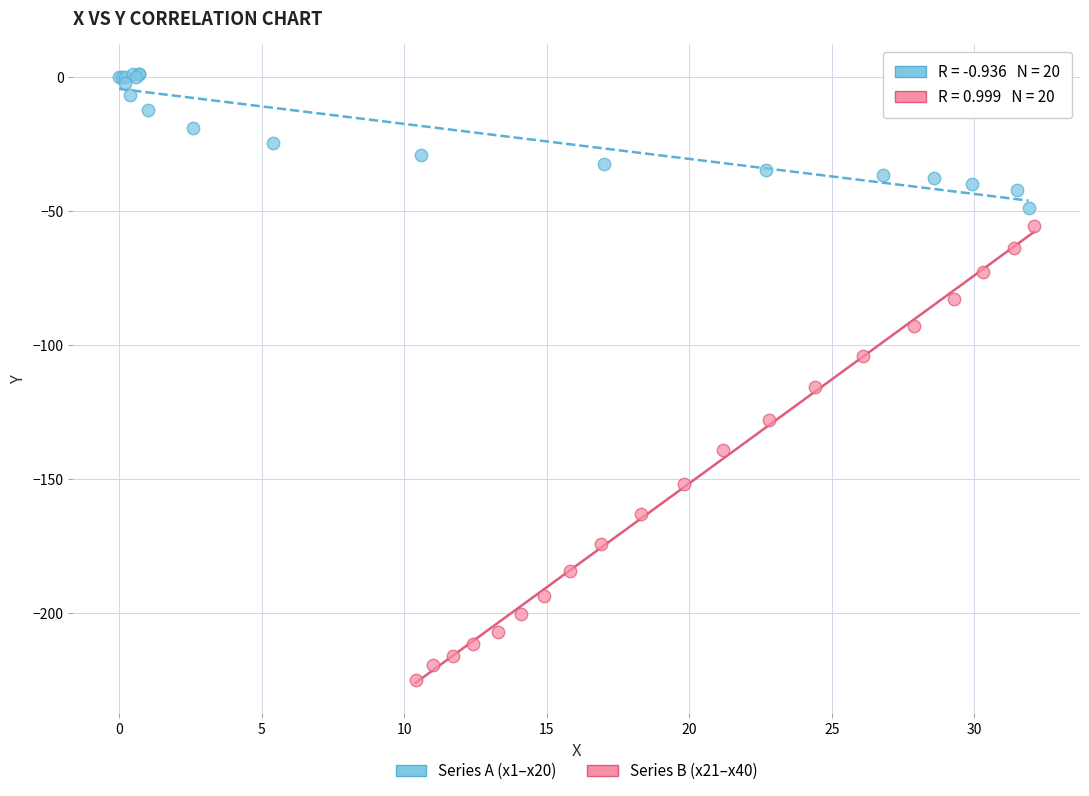

Which series contains the lowest Y value?

Series B (x21–x40)